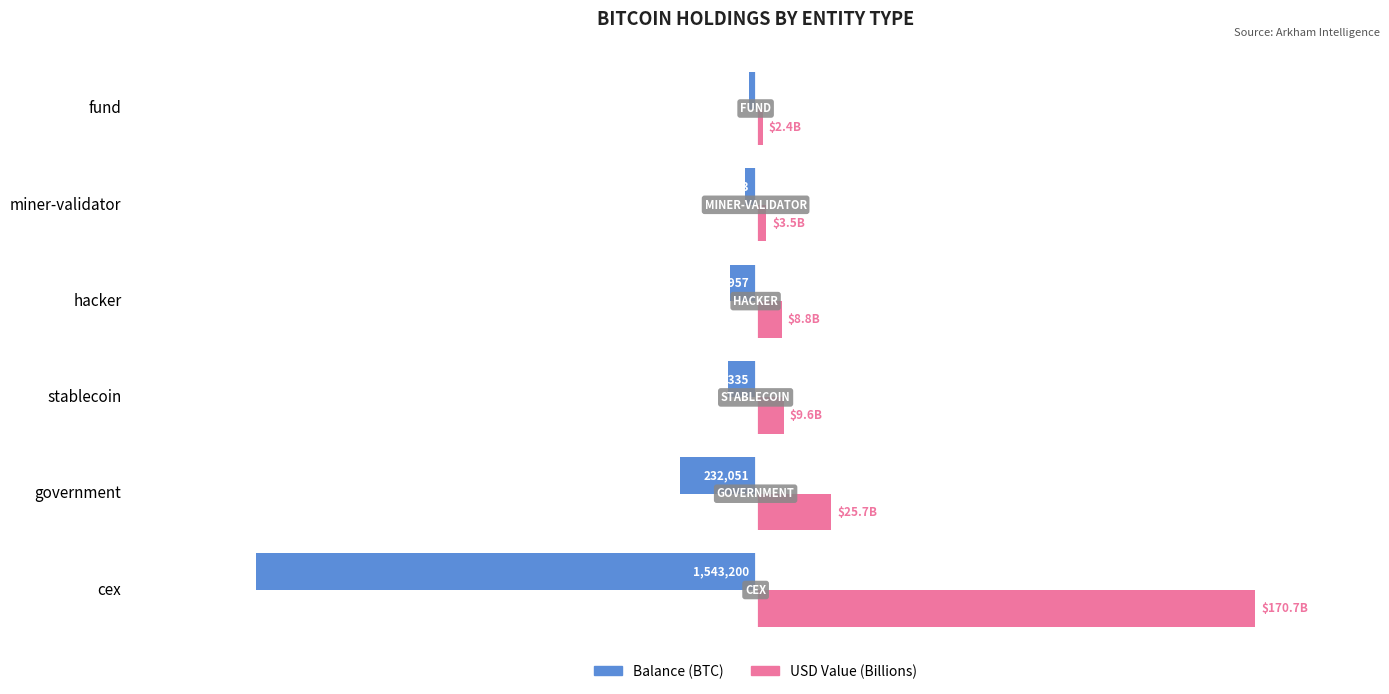

What are all the series names shown in the legend?

Balance (BTC), USD Value (Billions)